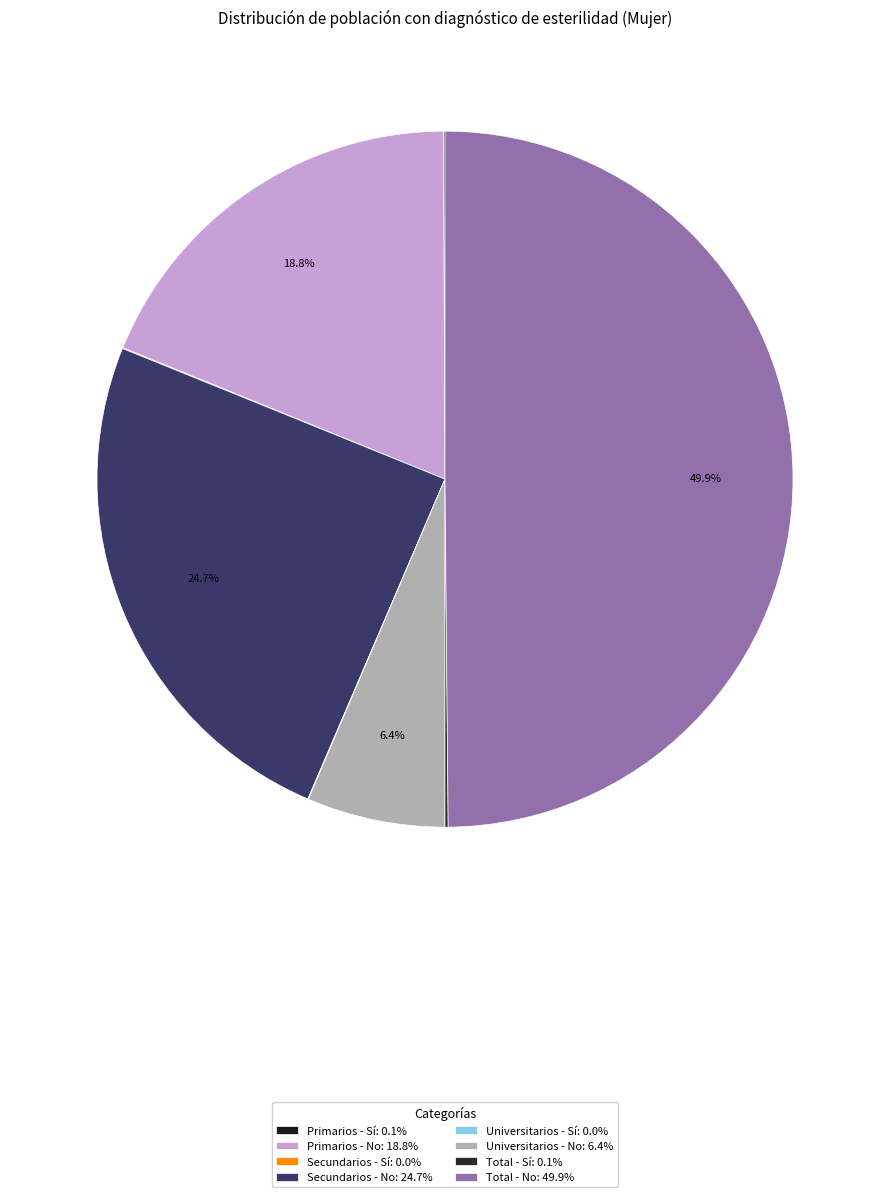

The Universitarios - No slice represents 20% of the pie. True or false?

False